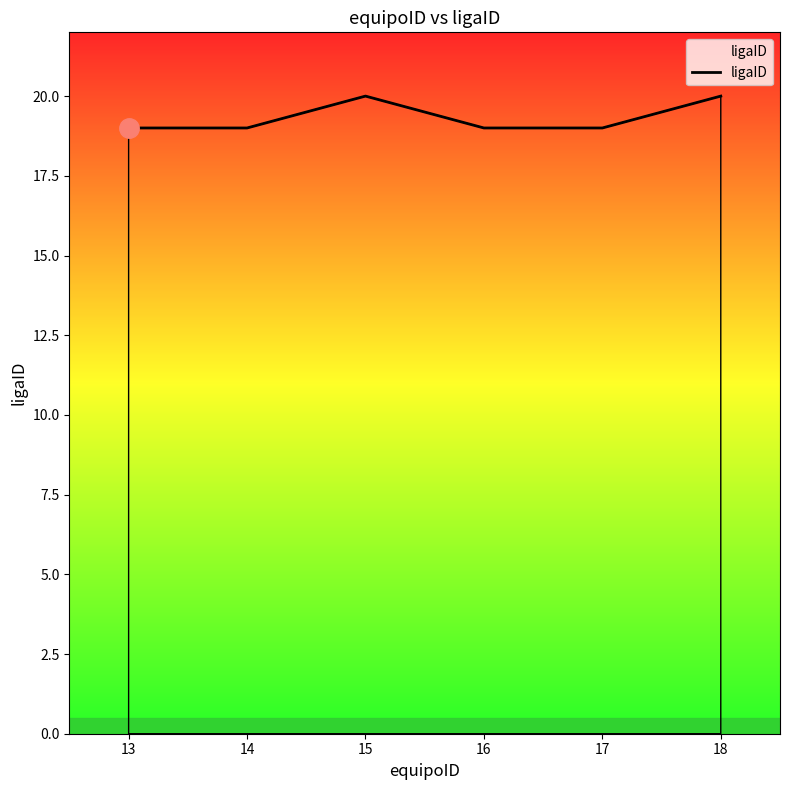

True or false: the data shows 31 at 13.

False